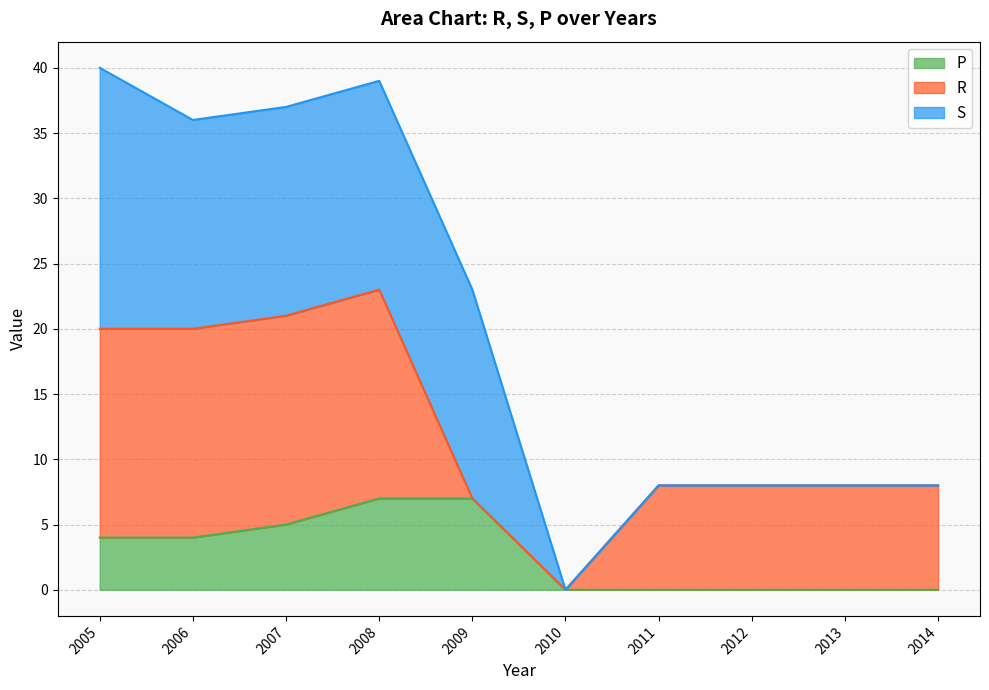

Between 2013 and 2014, which is larger?

2013